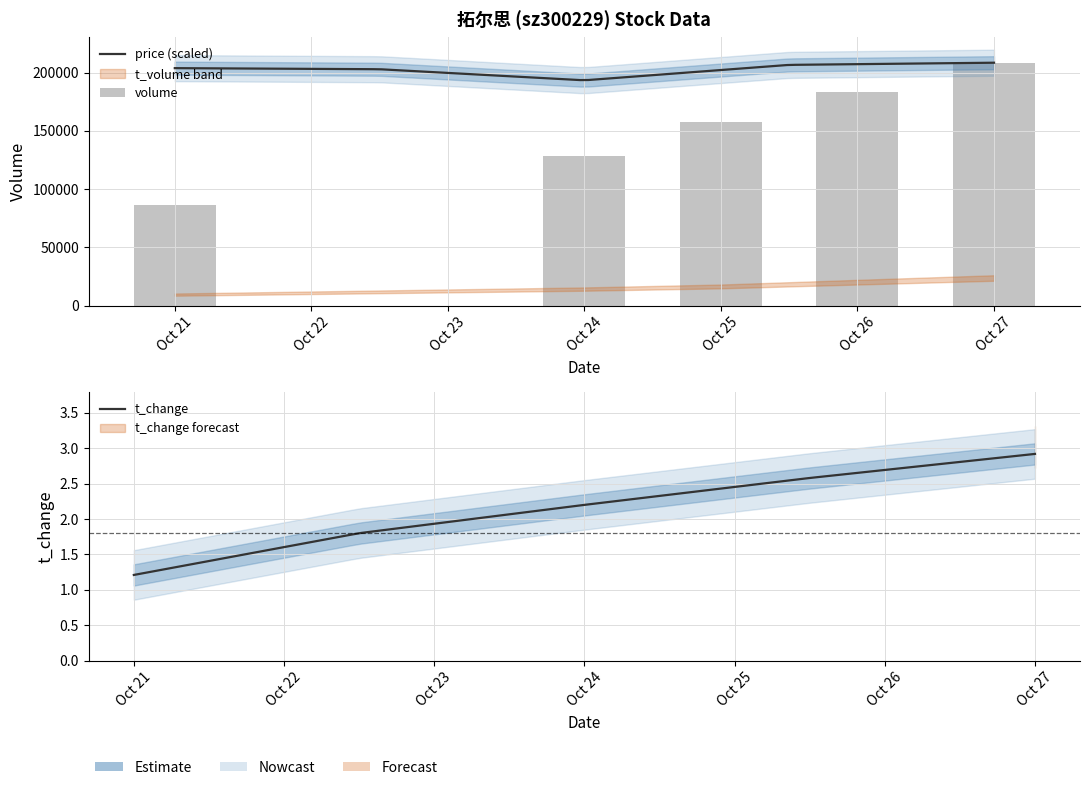

What is the total value across all series at 2022-10-21?

95542.1